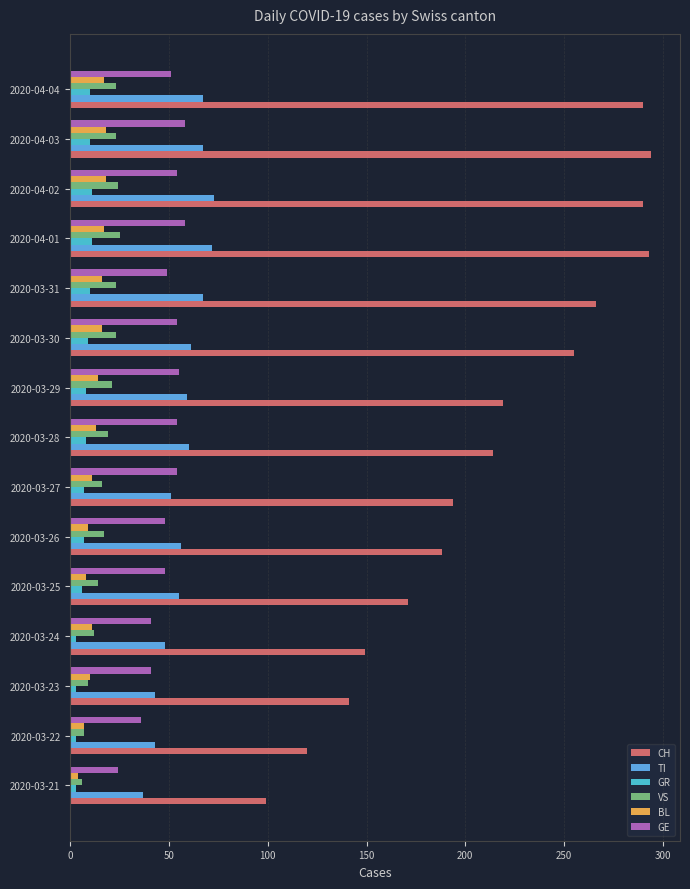

Which series has the largest total across all categories?

CH